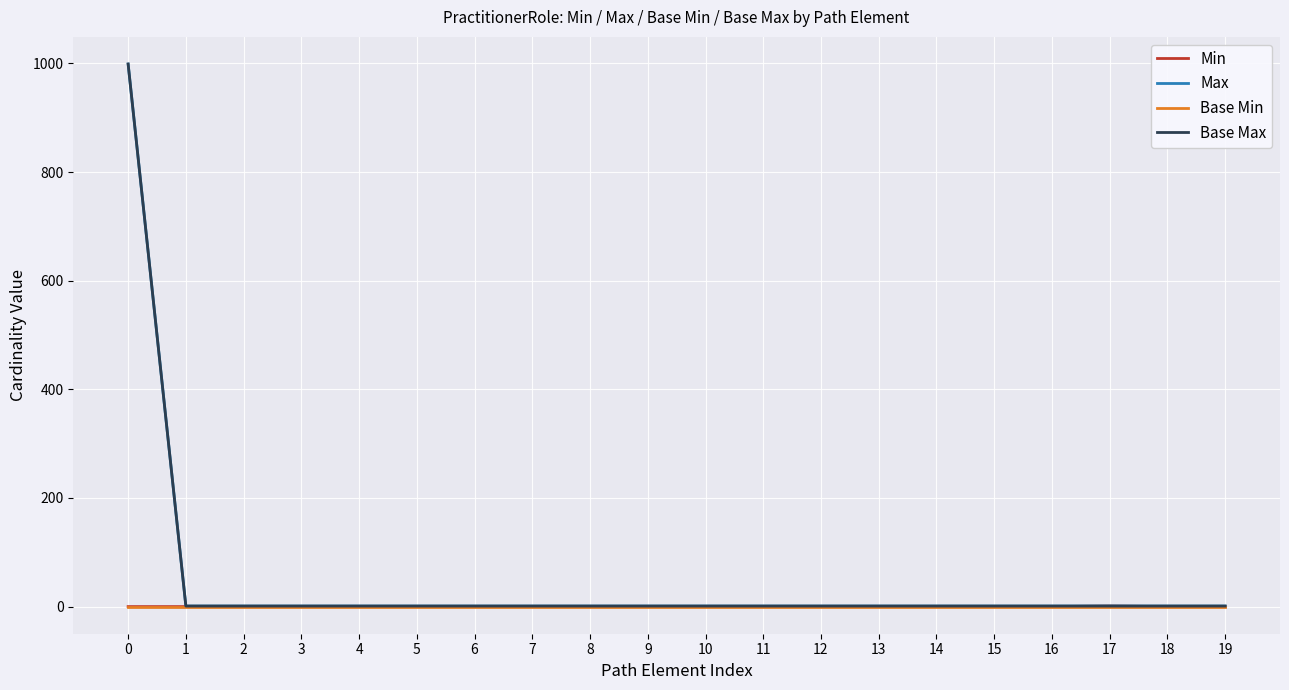

Does the chart display data point markers on the line(s)?

No